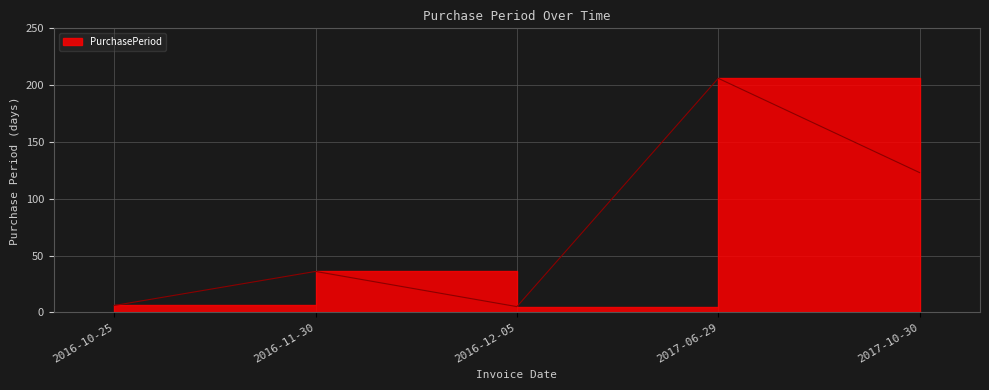

True or false: the data shows 125 at 2017-06-29.

False